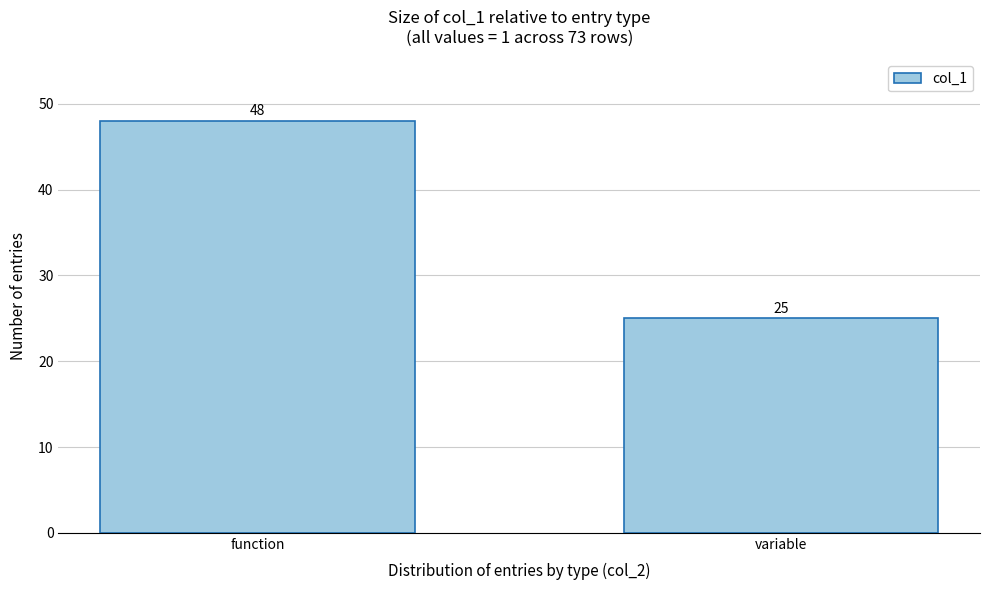

Reading left to right, list all the values displayed in this chart.

function=48	variable=25